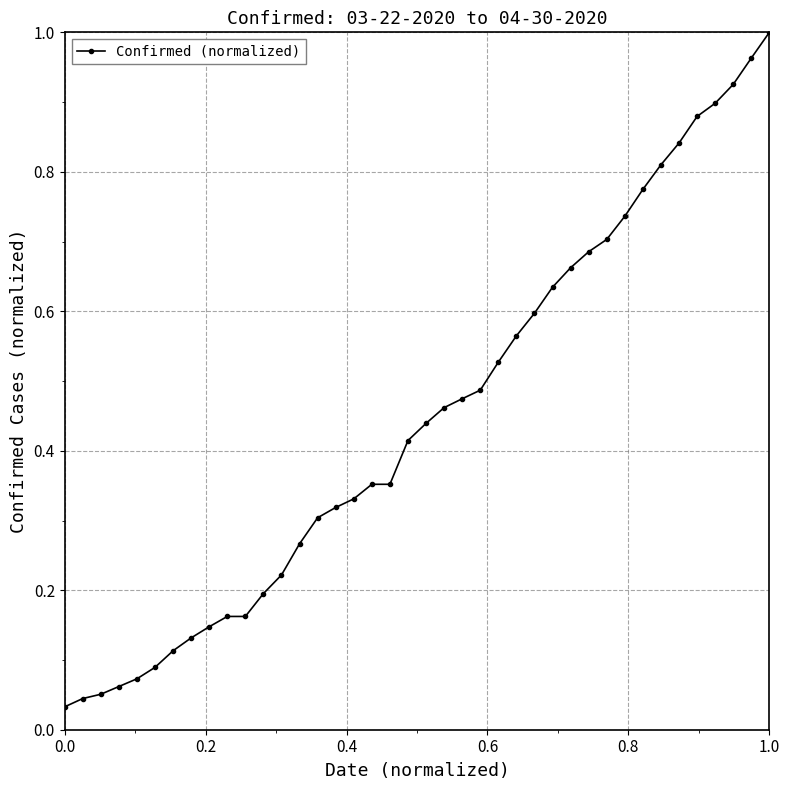

Count the number of data series in this chart.

1